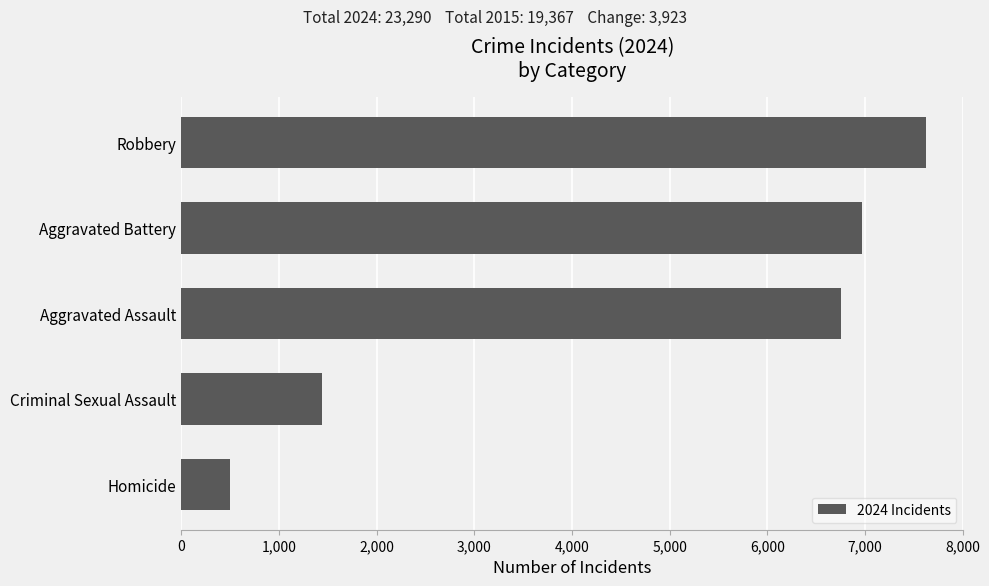

Is it true that the value at Aggravated Assault is 6752?

True